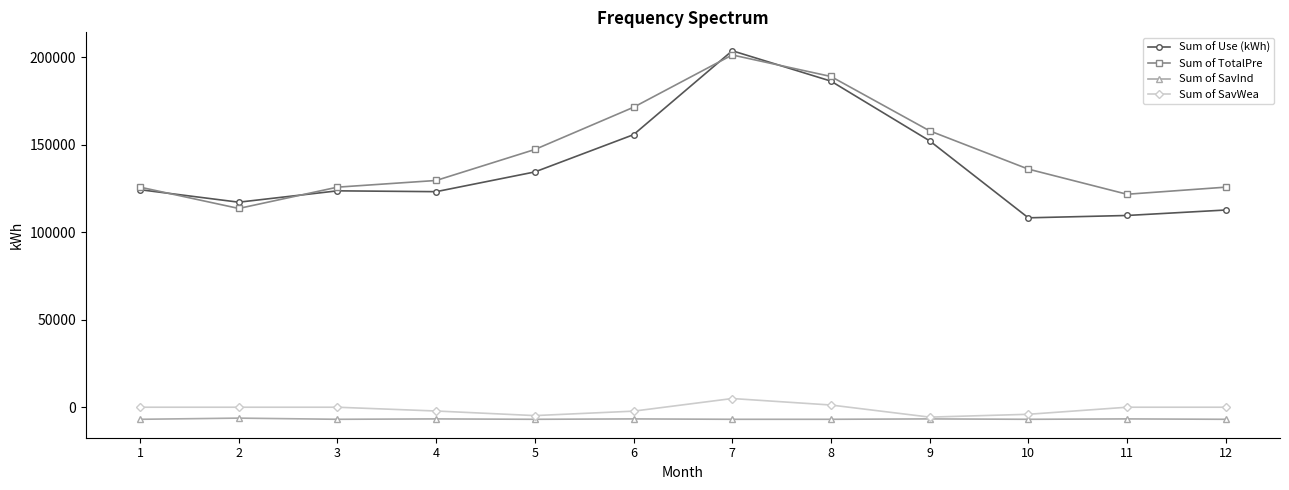

What is the average value of the Sum of SavWea series?

-1053.0